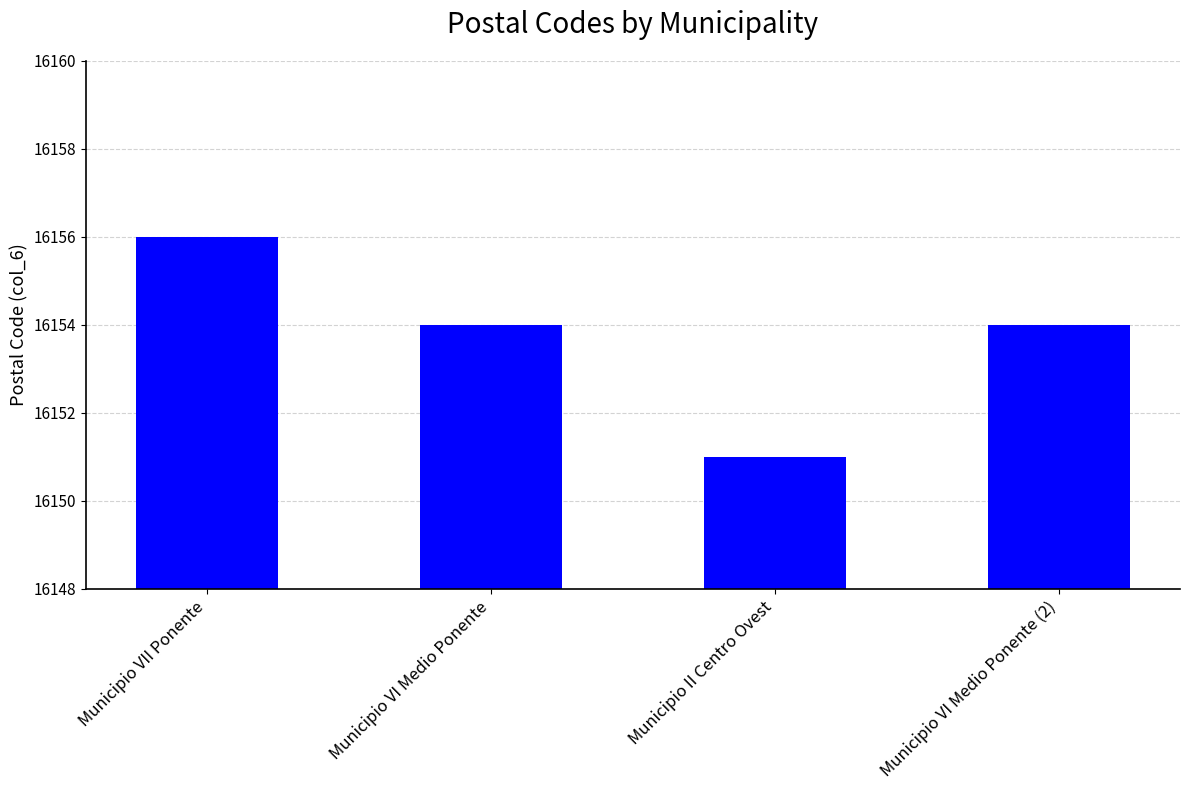

The value at Municipio II Centro Ovest is 27330. True or false?

False